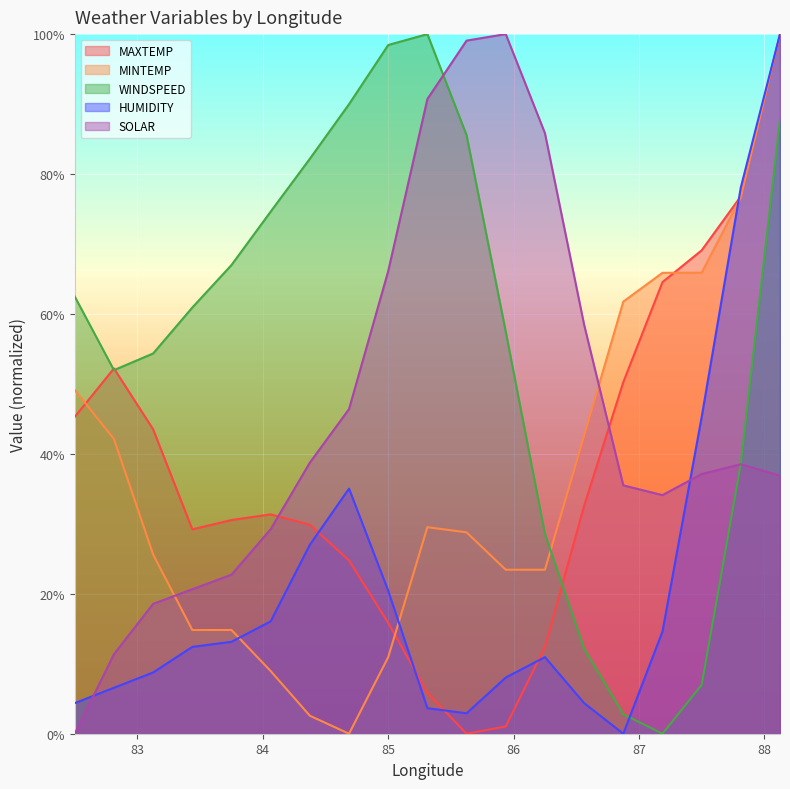

What is the difference between the WINDSPEED values at 88.125 and 86.5625?

0.8